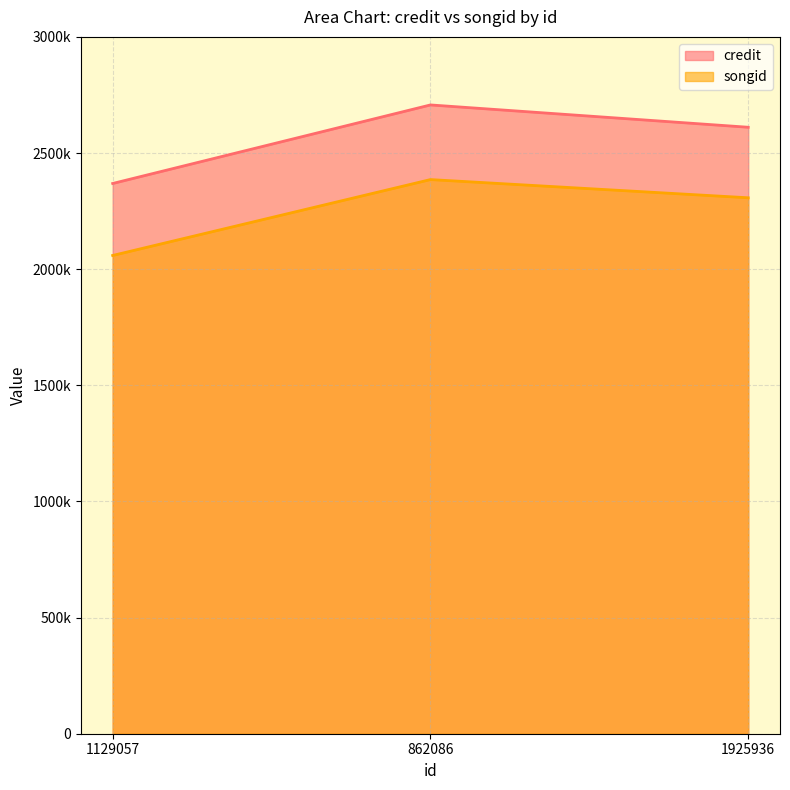

At 1129057, list the series in order from largest to smallest.

credit, songid